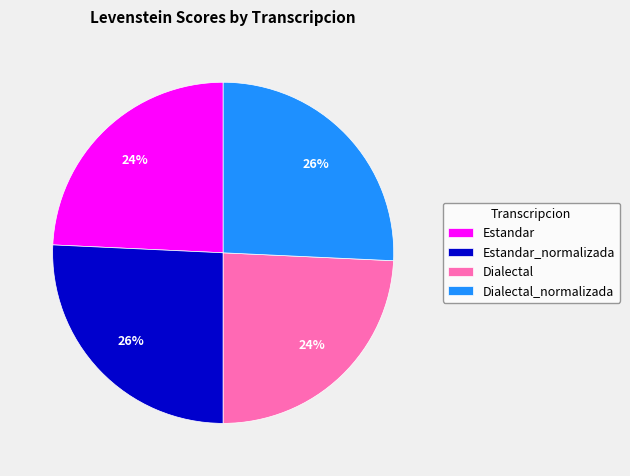

How many slices are in this pie chart?

4